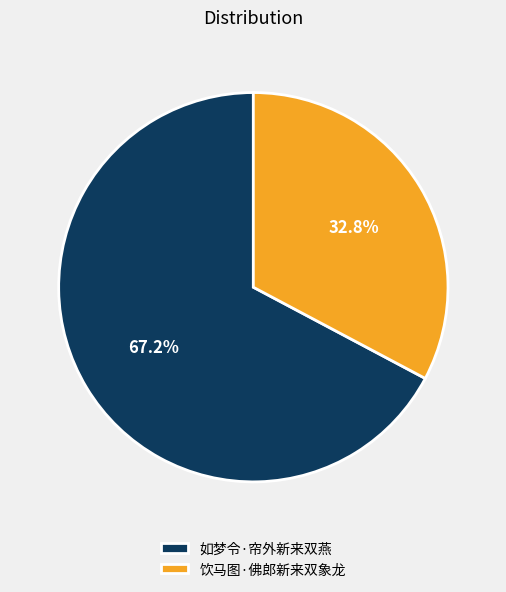

To the nearest percent, what is the combined percentage of 如梦令·帘外新来双燕 and 饮马图·佛郎新来双象龙?

100%